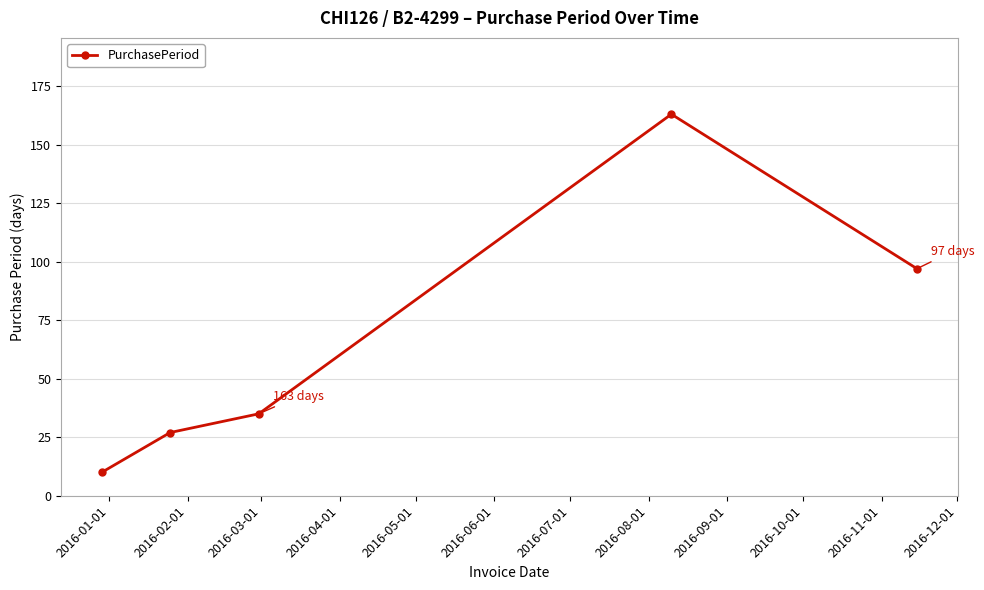

True or false: the data has more than 2 interior local peaks.

False